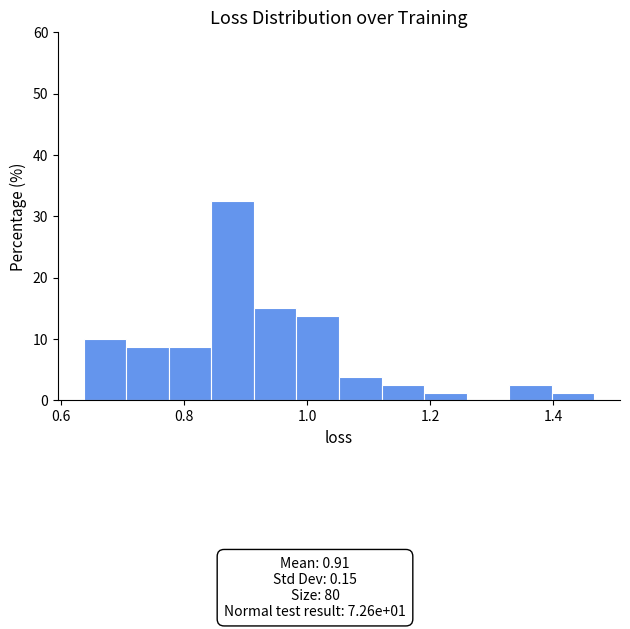

Around what value on the x-axis is the tallest bar? Give the approximate position of its centre, as read against the axis.

0.88